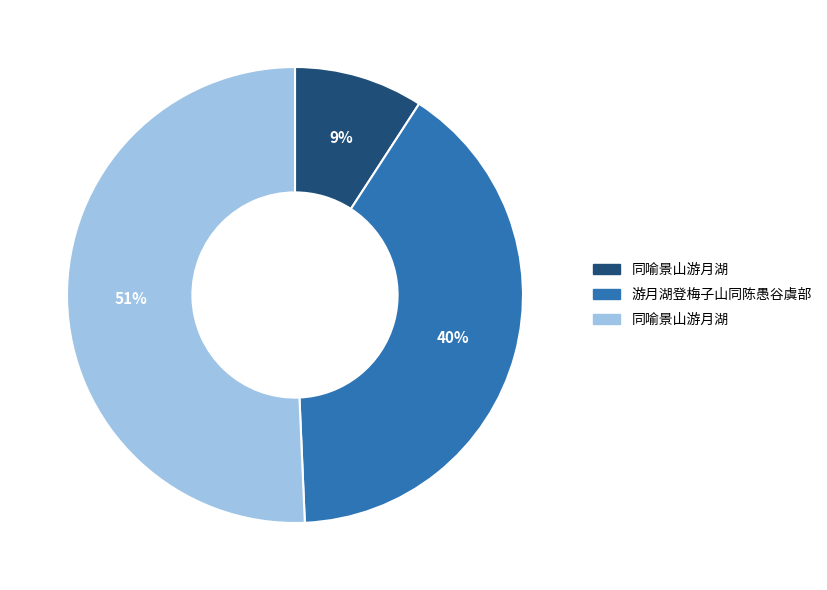

To the nearest percent, what is the average slice percentage?

33%